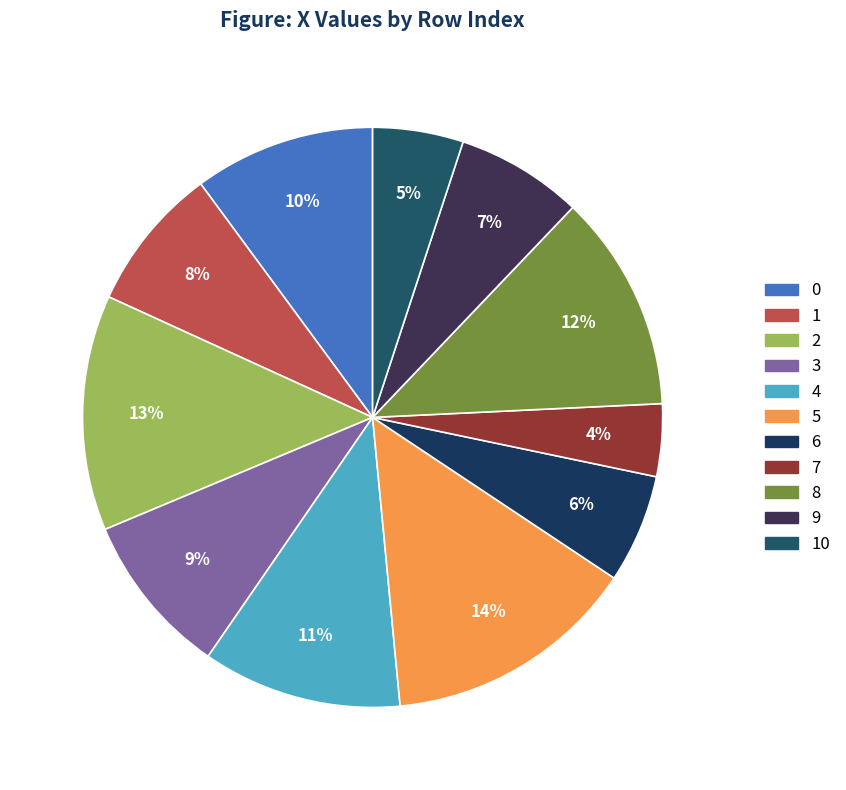

Between 1 and 6, which is larger?

1